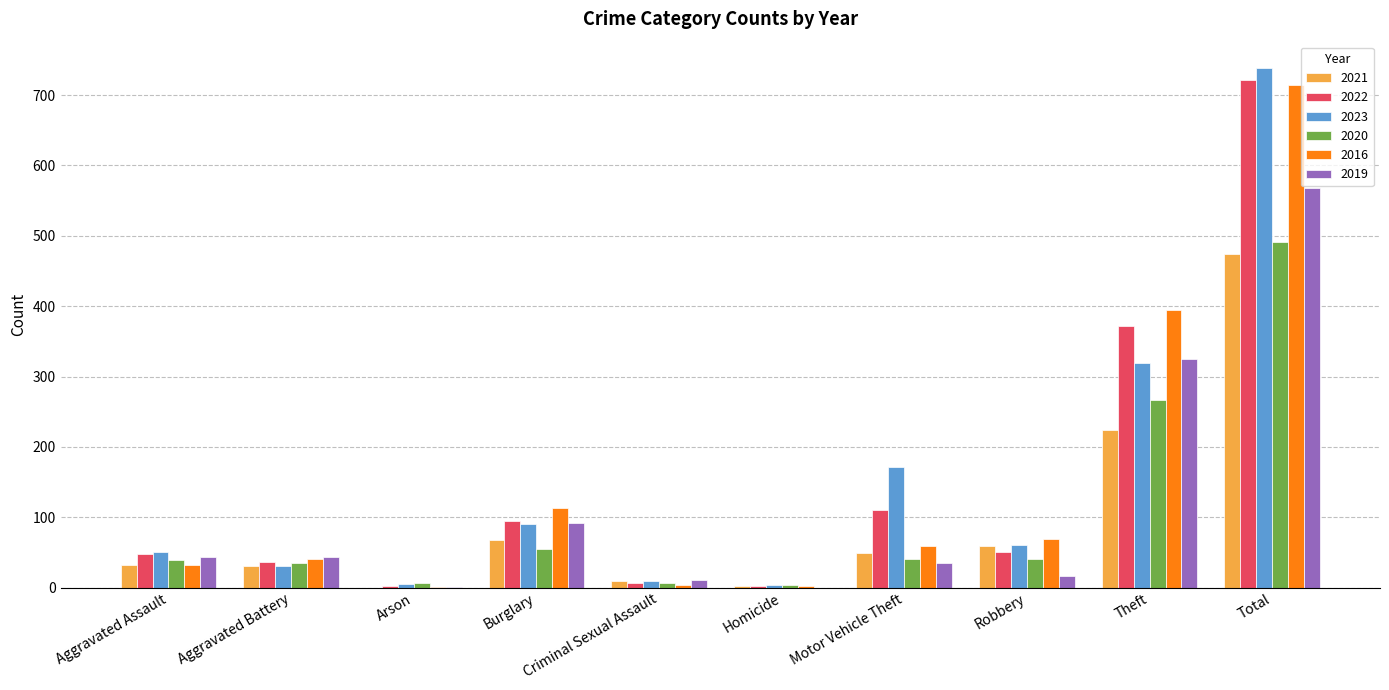

Is it true that 2016 equals 714 at Total?

True